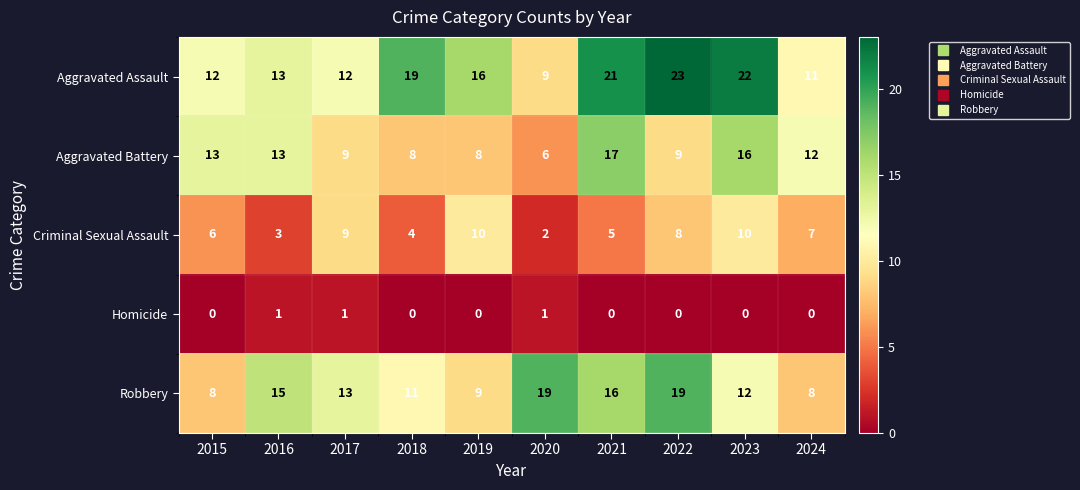

True or false: Aggravated Assault has a value of 5 at 2019.

False